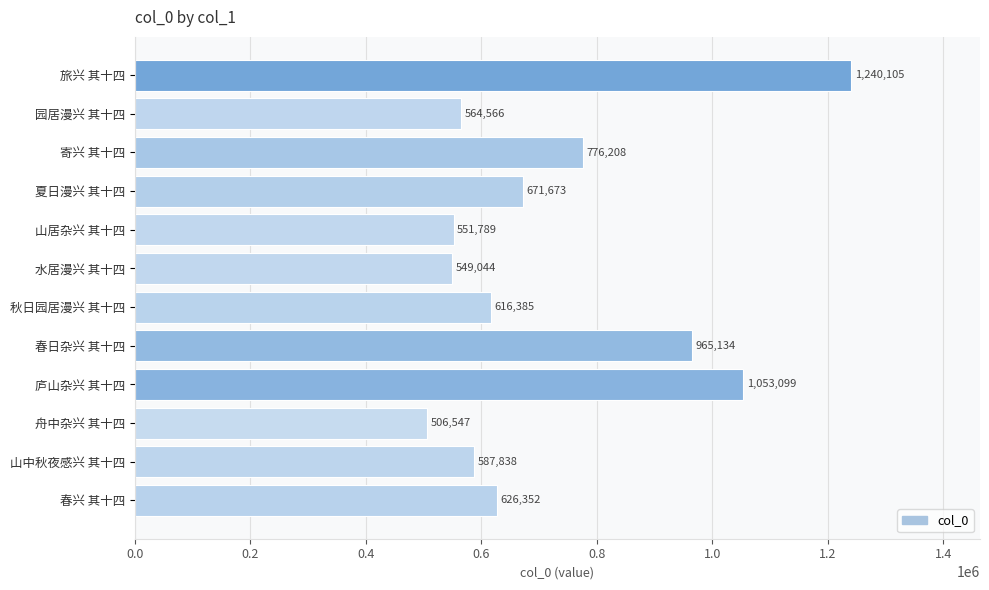

What is the label of the 12th bar from the bottom?

旅兴 其十四